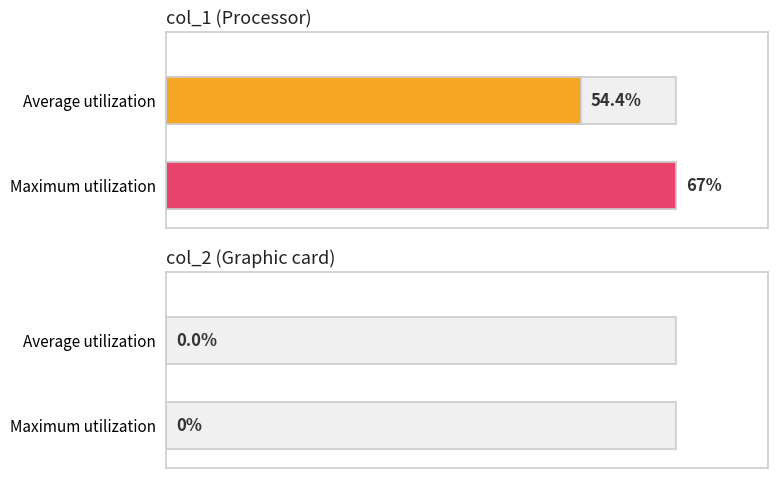

Between col_1 avg and col_2 avg, which series saw the biggest shift?

Maximum utilization